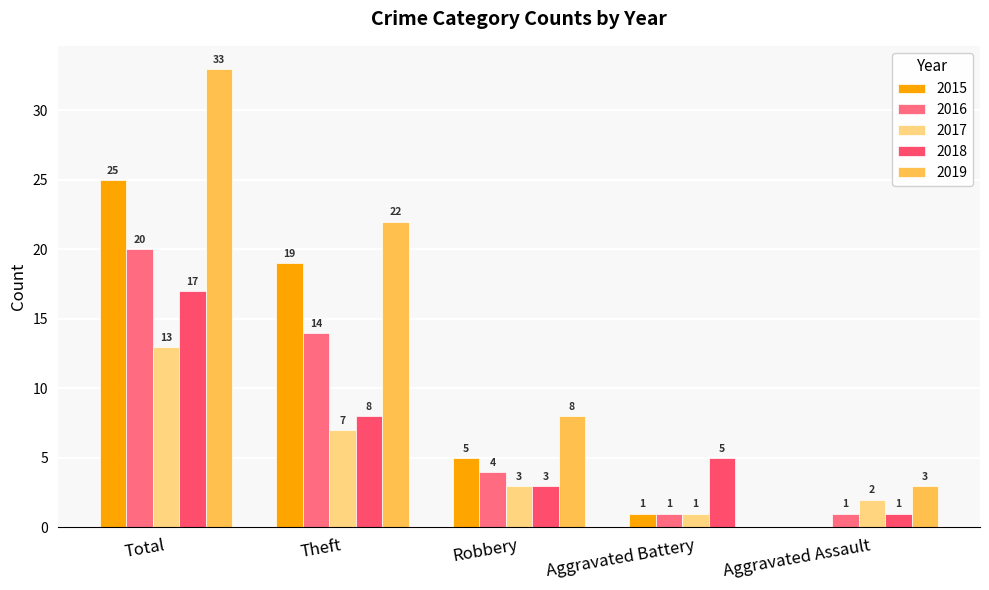

The 2018 series shows 8 at Theft. True or false?

True